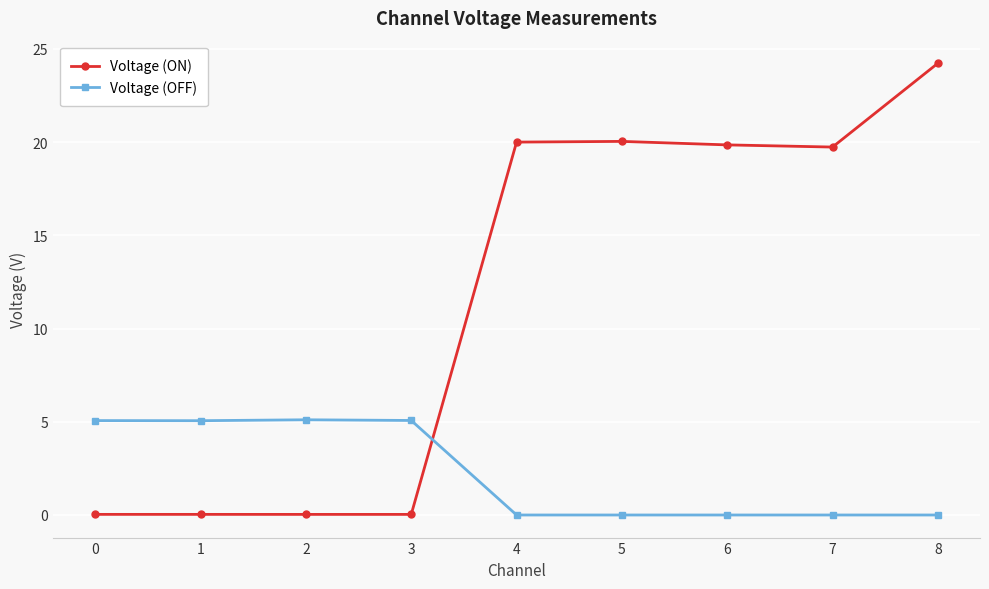

How many distinct data groups are displayed?

2